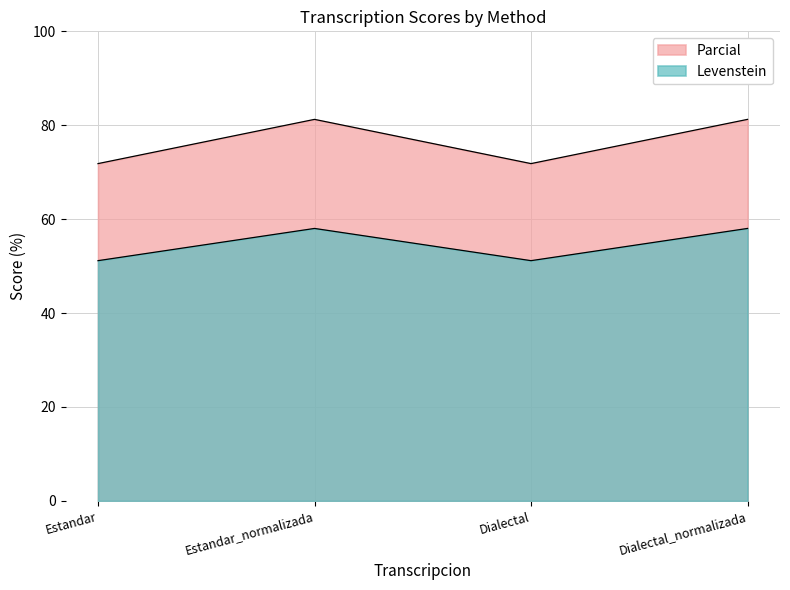

Reading left to right, transcribe all the data shown in this chart.

Levenstein: Estandar=51.2	Estandar_normalizada=58.0	Dialectal=51.2	Dialectal_normalizada=58.0
Parcial: Estandar=71.8	Estandar_normalizada=81.2	Dialectal=71.8	Dialectal_normalizada=81.2